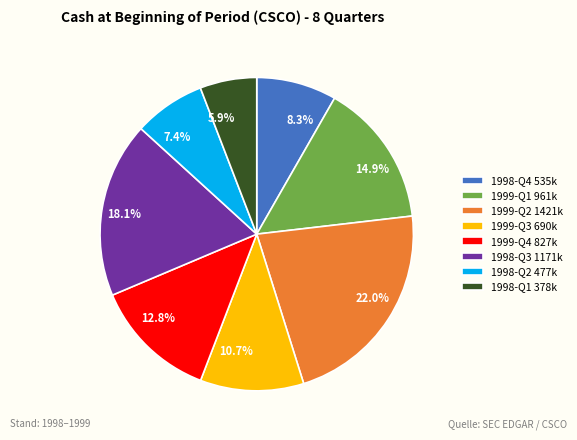

How many slices are in this pie chart?

8